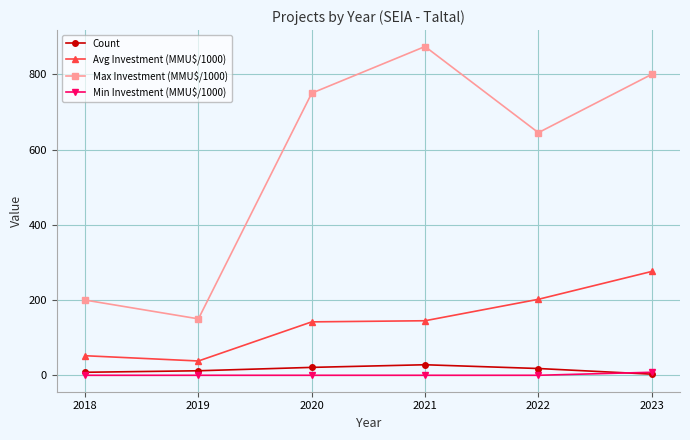

Does the chart display data point markers on the line(s)?

Yes